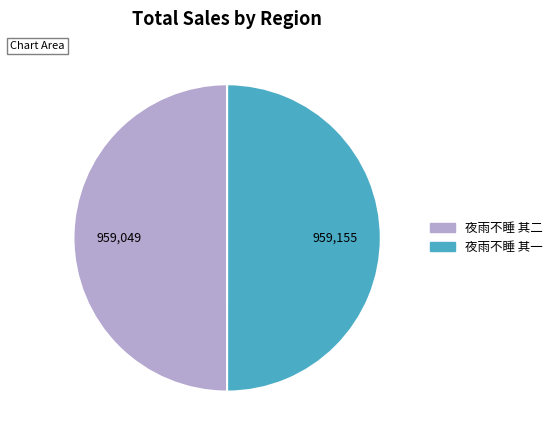

Combined, do 夜雨不睡 其一 and 夜雨不睡 其二 account for over 50%?

Yes